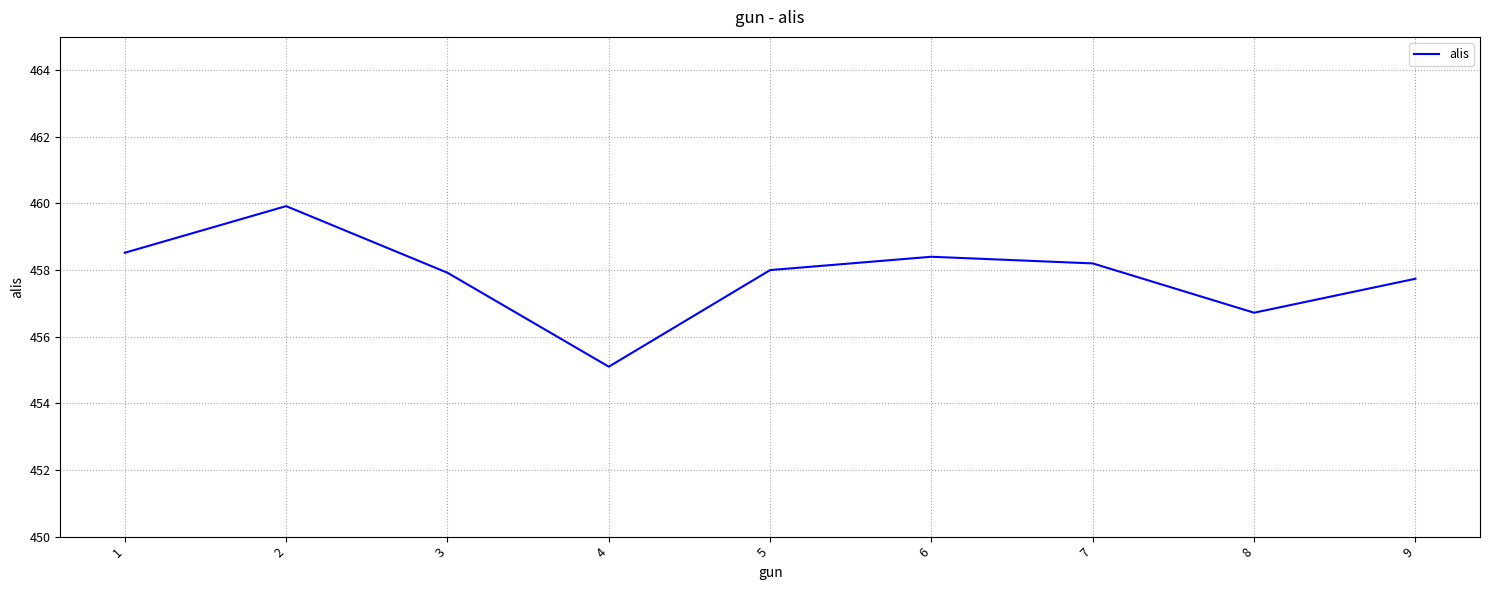

What is the smallest value displayed?

455.1